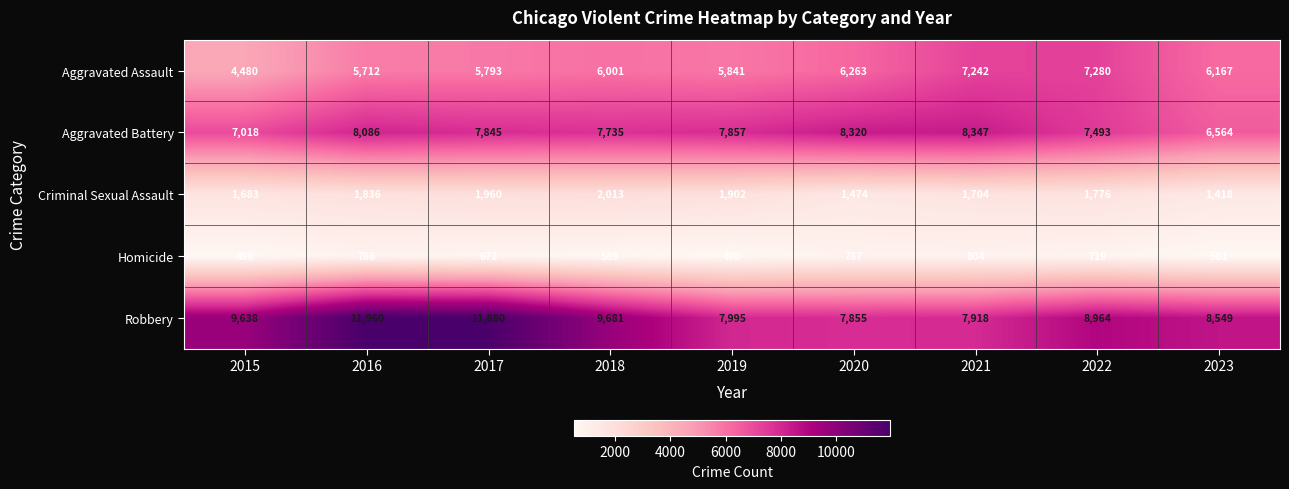

The value of Robbery at 2016 is 11960. True or false?

True